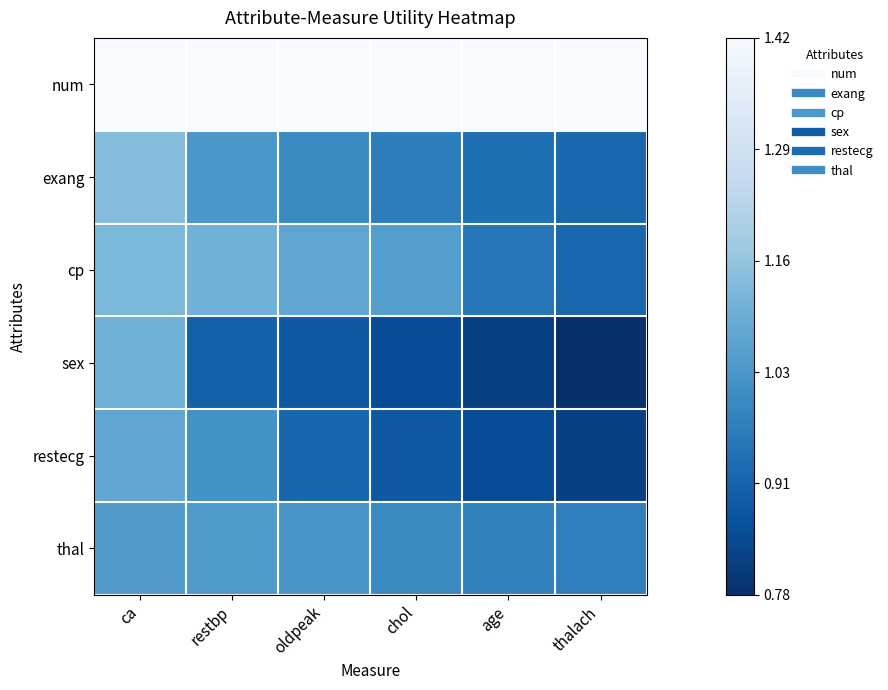

Reading left to right, list all the values displayed in this chart.

num: ca=1.4	restbp=1.4	oldpeak=1.4	chol=1.4	age=1.4	thalach=1.4
exang: ca=1.1	restbp=1.0	oldpeak=1.0	chol=1.0	age=0.9	thalach=0.9
cp: ca=1.1	restbp=1.1	oldpeak=1.1	chol=1.1	age=1.0	thalach=0.9
sex: ca=1.1	restbp=0.9	oldpeak=0.9	chol=0.8	age=0.8	thalach=0.8
restecg: ca=1.1	restbp=1.0	oldpeak=0.9	chol=0.9	age=0.8	thalach=0.8
thal: ca=1.0	restbp=1.0	oldpeak=1.0	chol=1.0	age=1.0	thalach=1.0